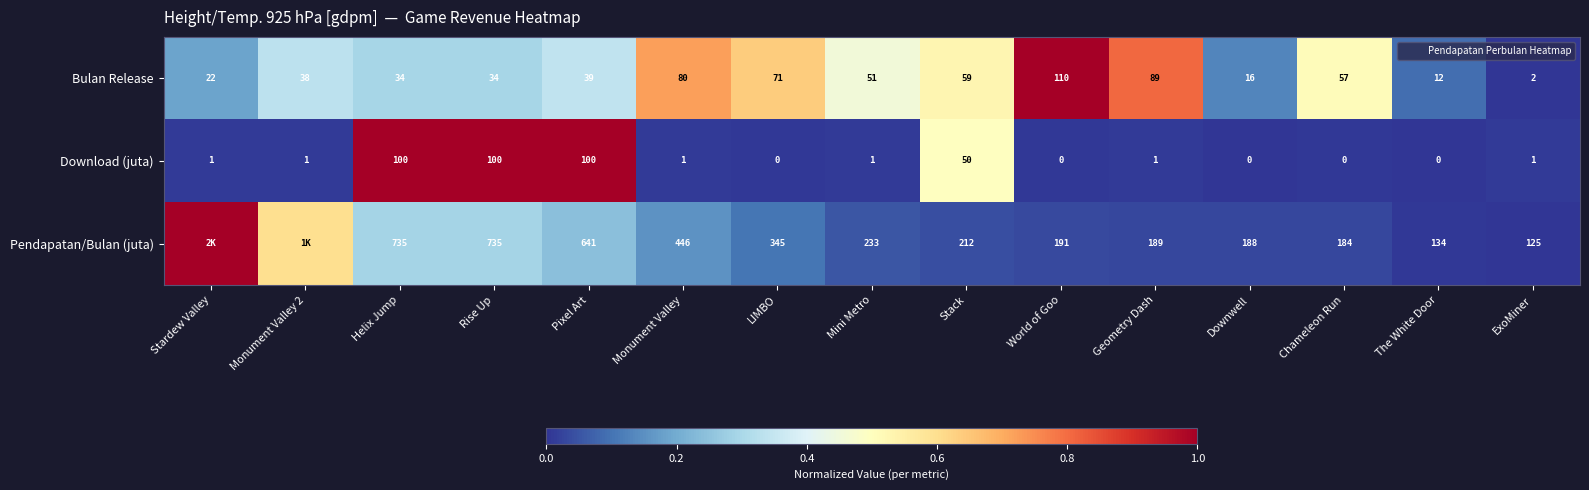

Which category has the highest value in the Pendapatan/Bulan (juta) series?

Stardew Valley